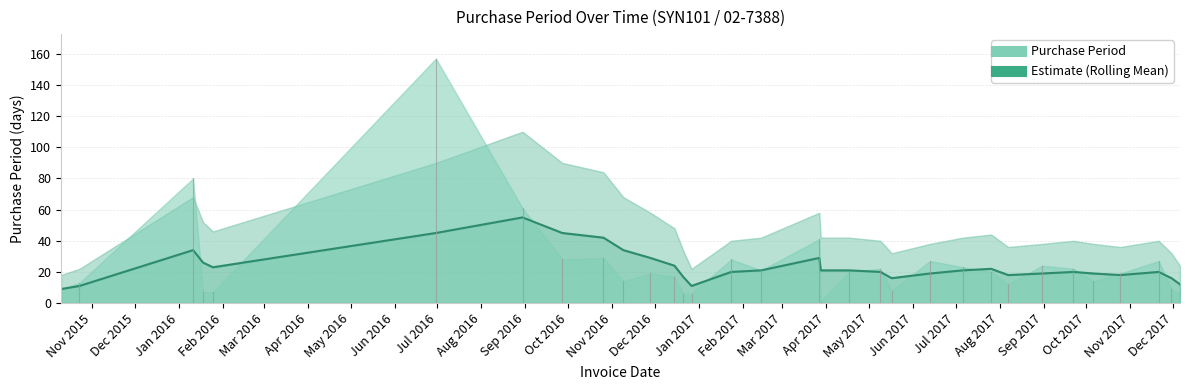

Where is Rolling_mean nearest to the value 32?

2016-01-11